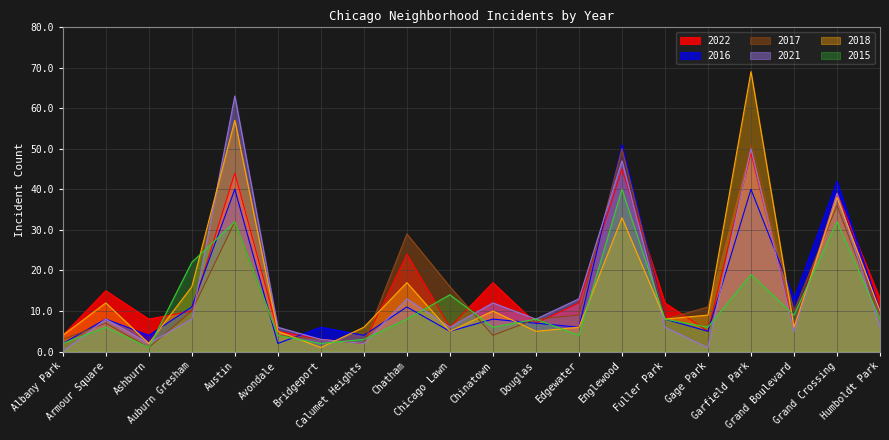

What is the total value across all series at Douglas?

43